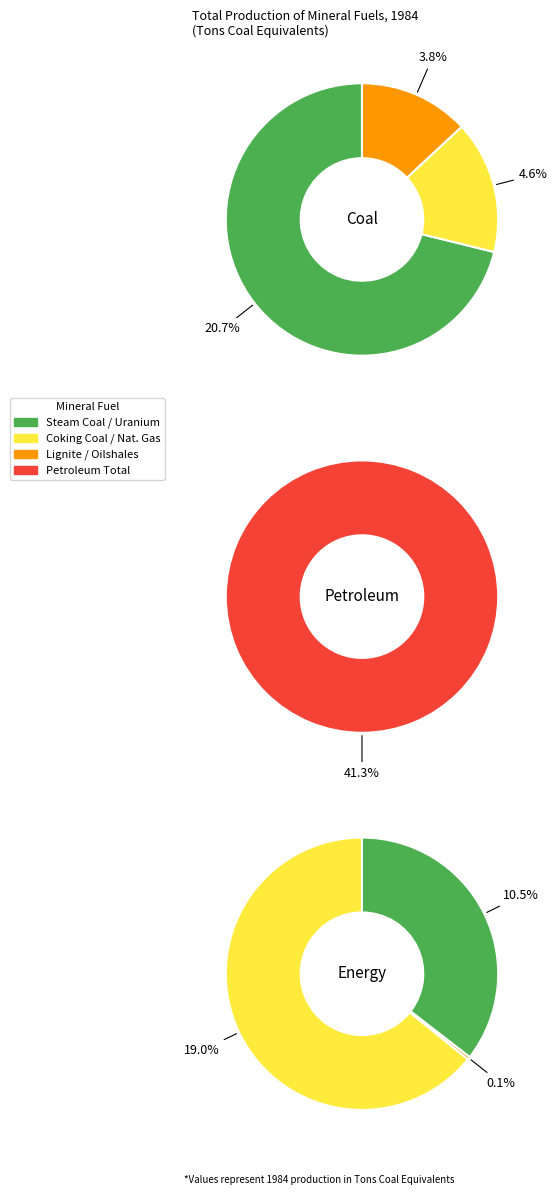

What percentage is the Petroleum Total slice, to the nearest percent?

41%